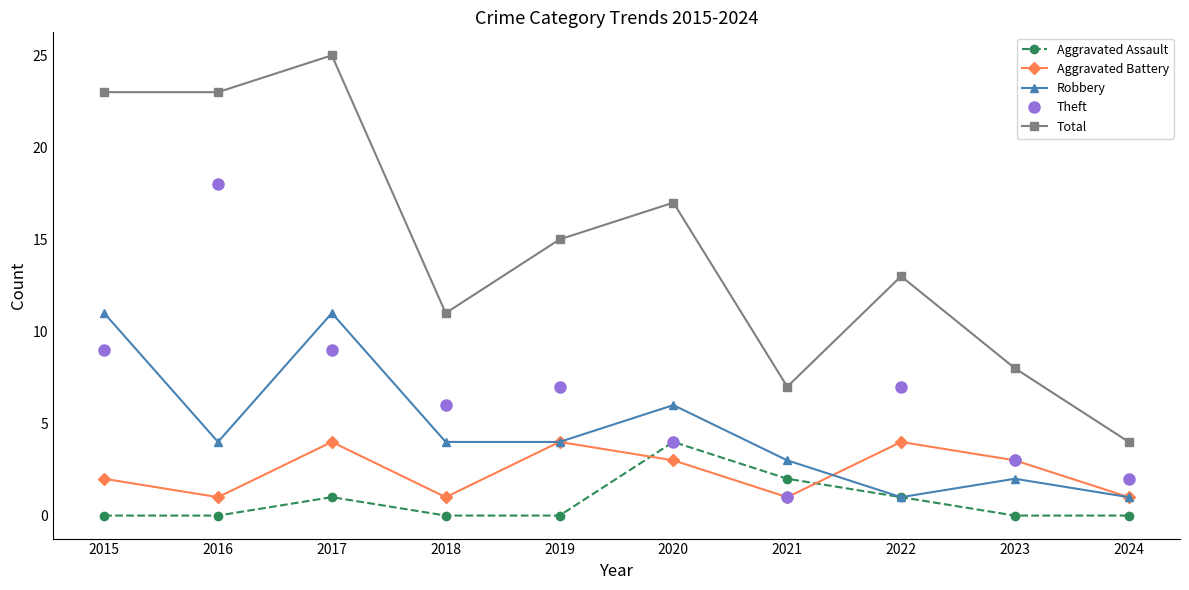

What is the total value across all series at 2016?

46